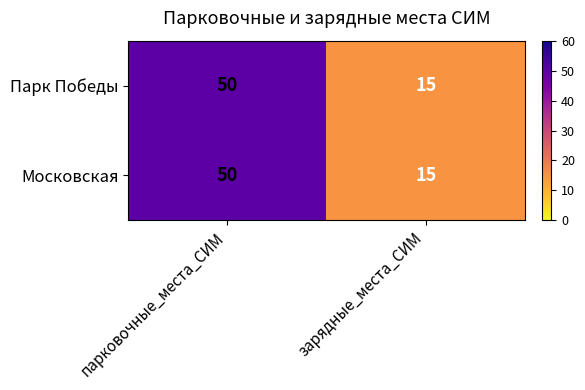

What is the smallest value displayed?

15